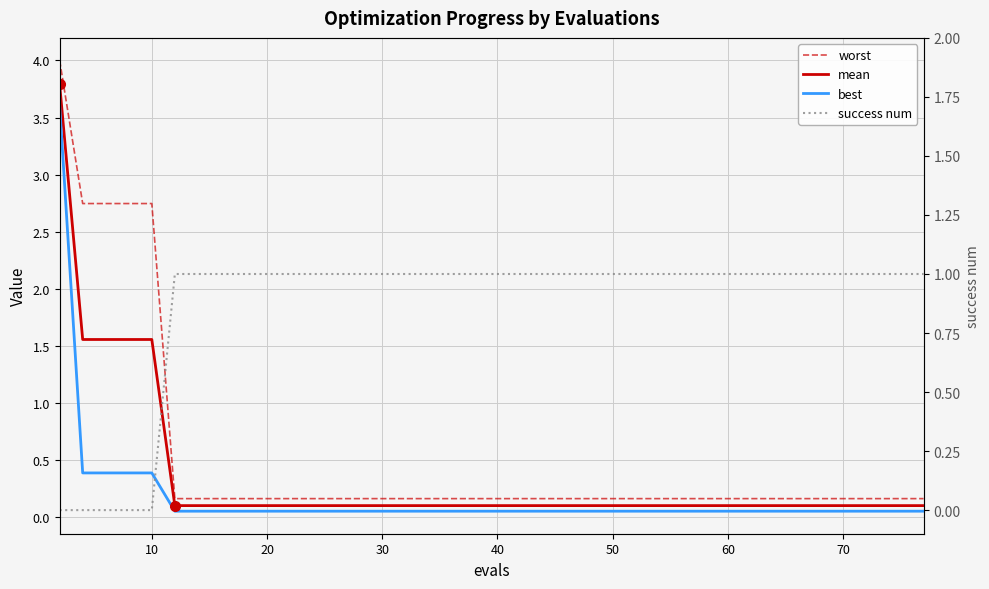

The best series shows 0.1 at 11. True or false?

True